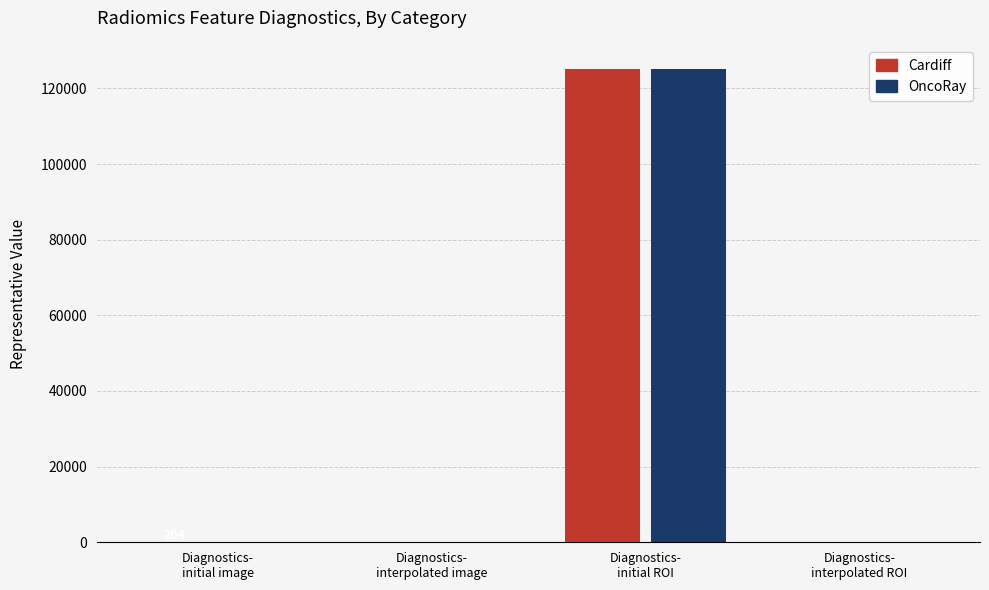

Are the bars horizontal?

No